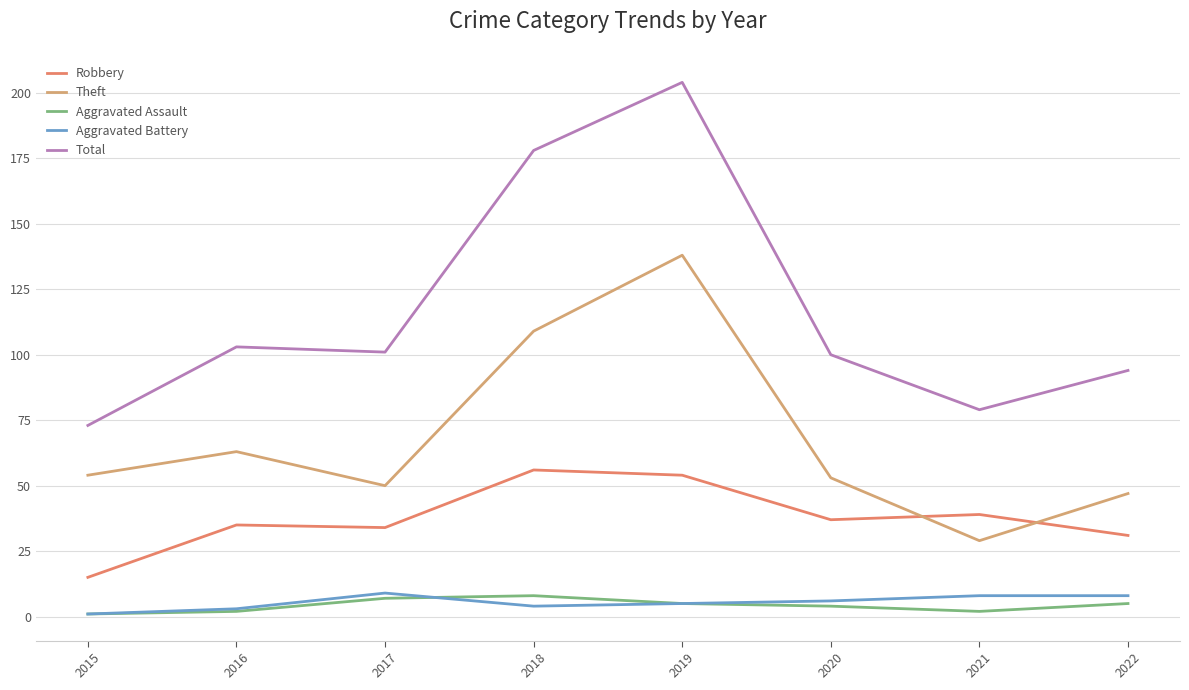

Which category has the highest value in the Theft series?

2019